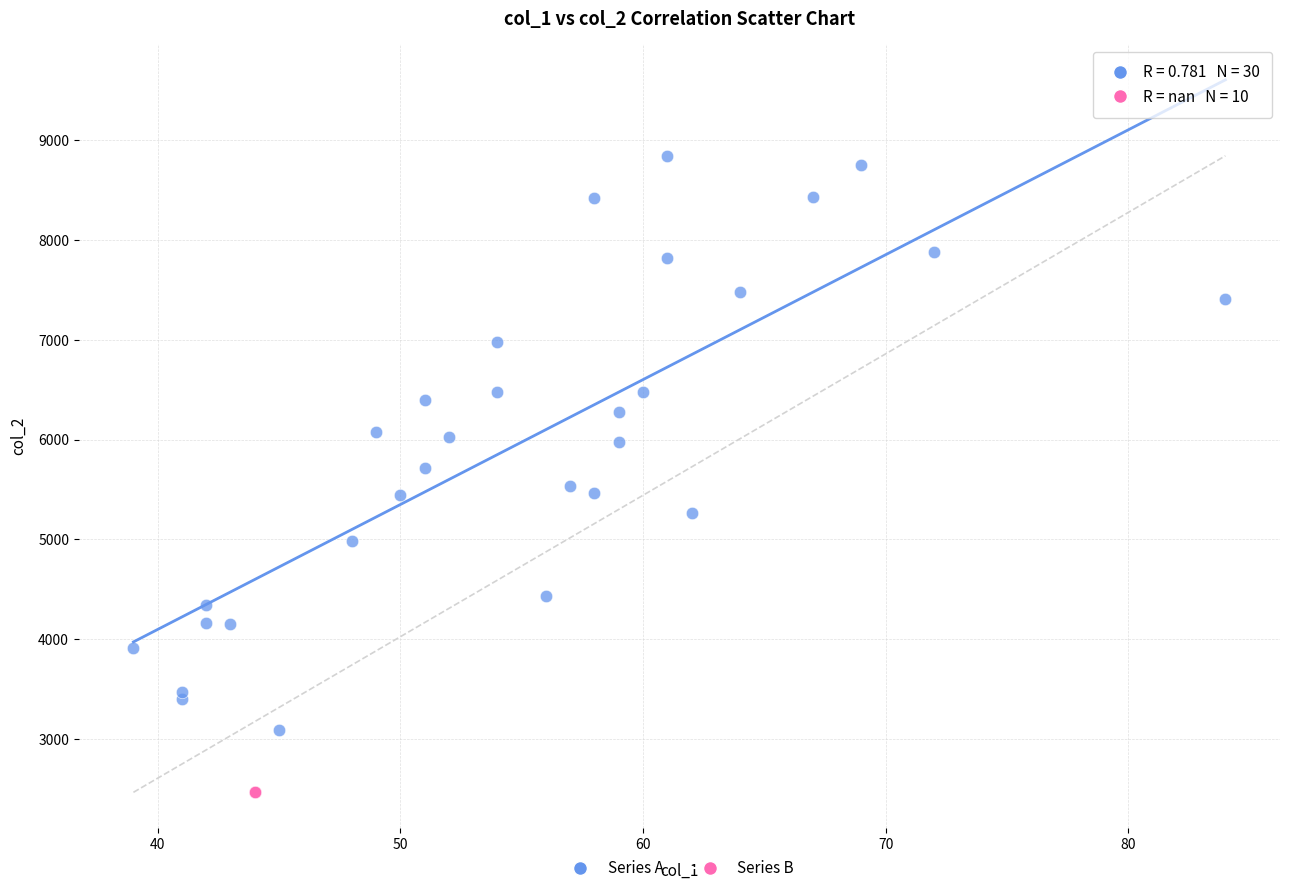

Which series contains the highest Y value?

Series A